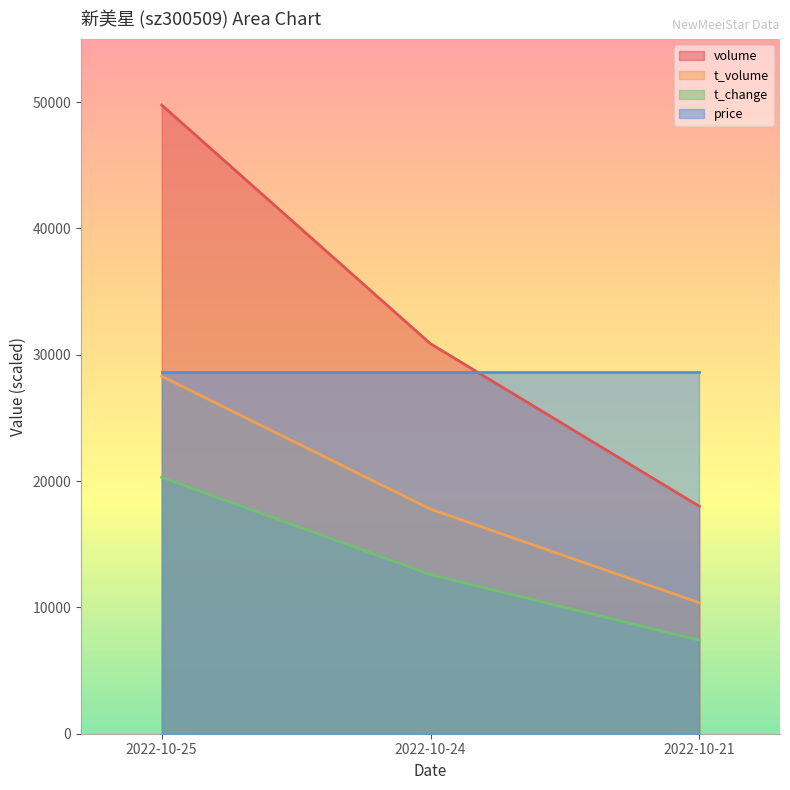

What is the value of the volume point at the 1st from the left?

49769.0